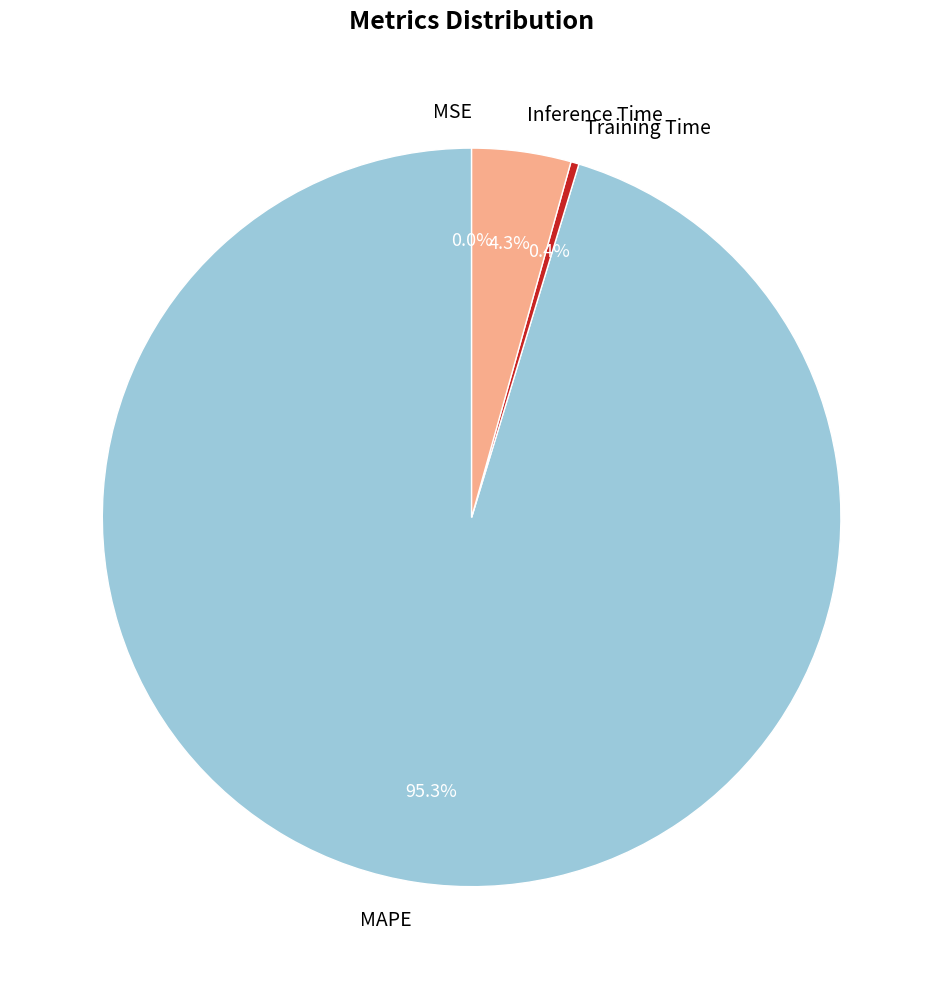

The Training Time slice represents 15% of the pie. True or false?

False